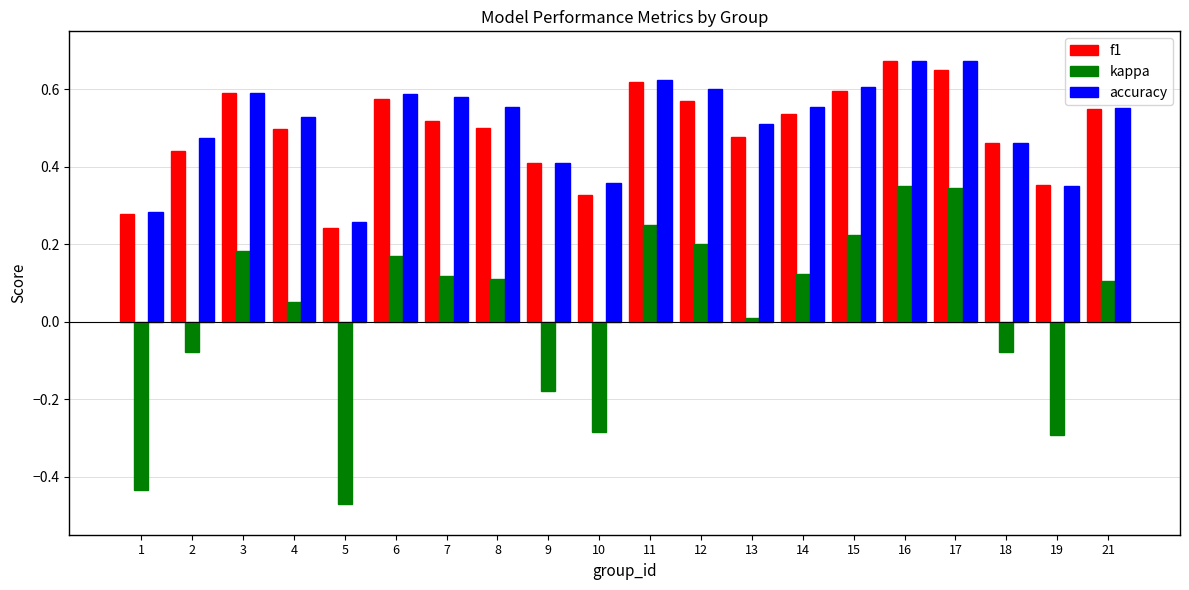

At which label does kappa first exceed 0?

3